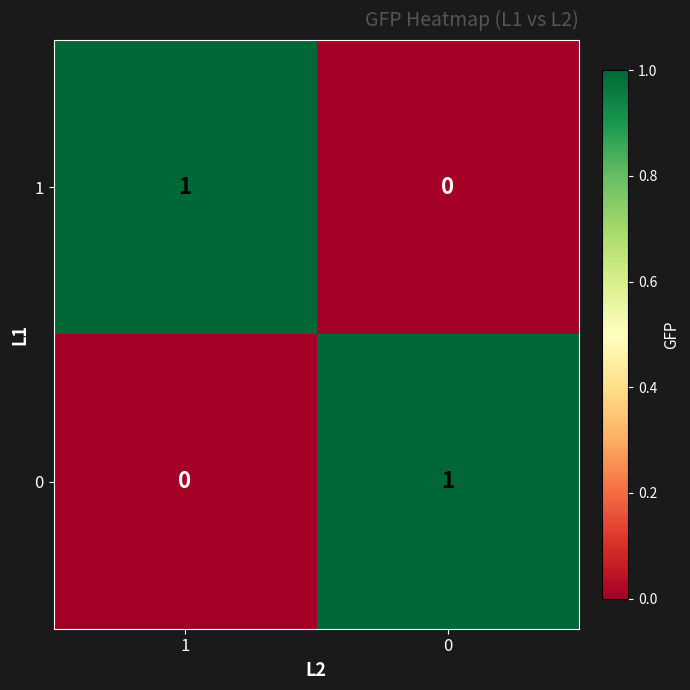

The 1 series shows 0 at 0. True or false?

True